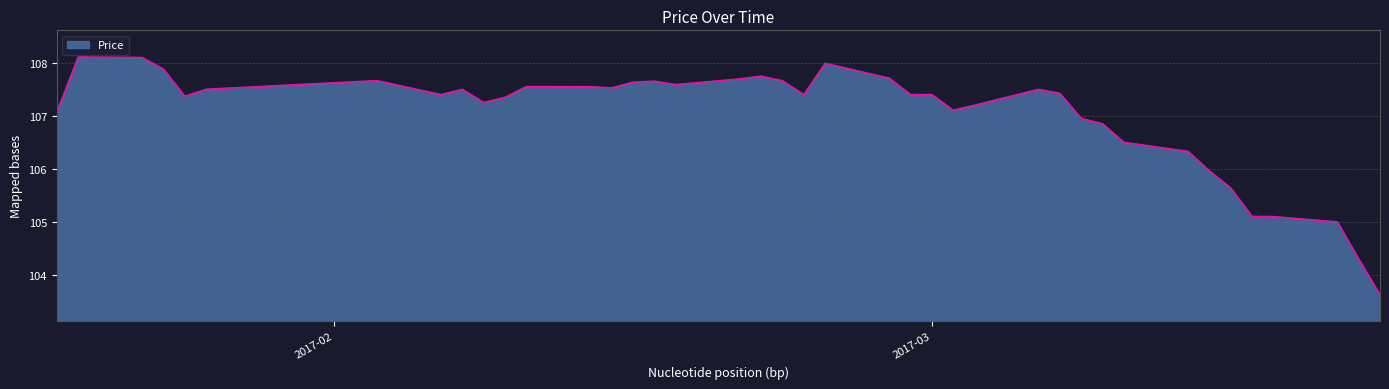

What is the smallest value displayed?

103.6